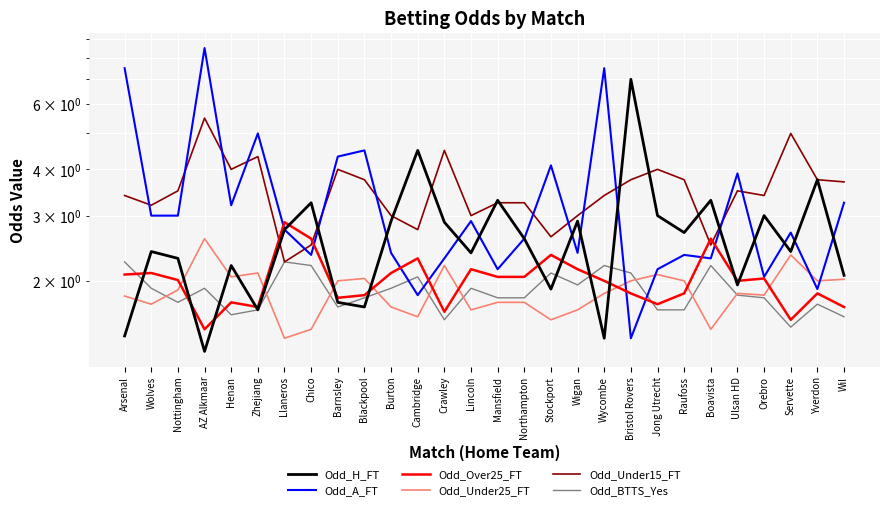

True or false: Odd_H_FT has a value of 5.1 at Boavista.

False